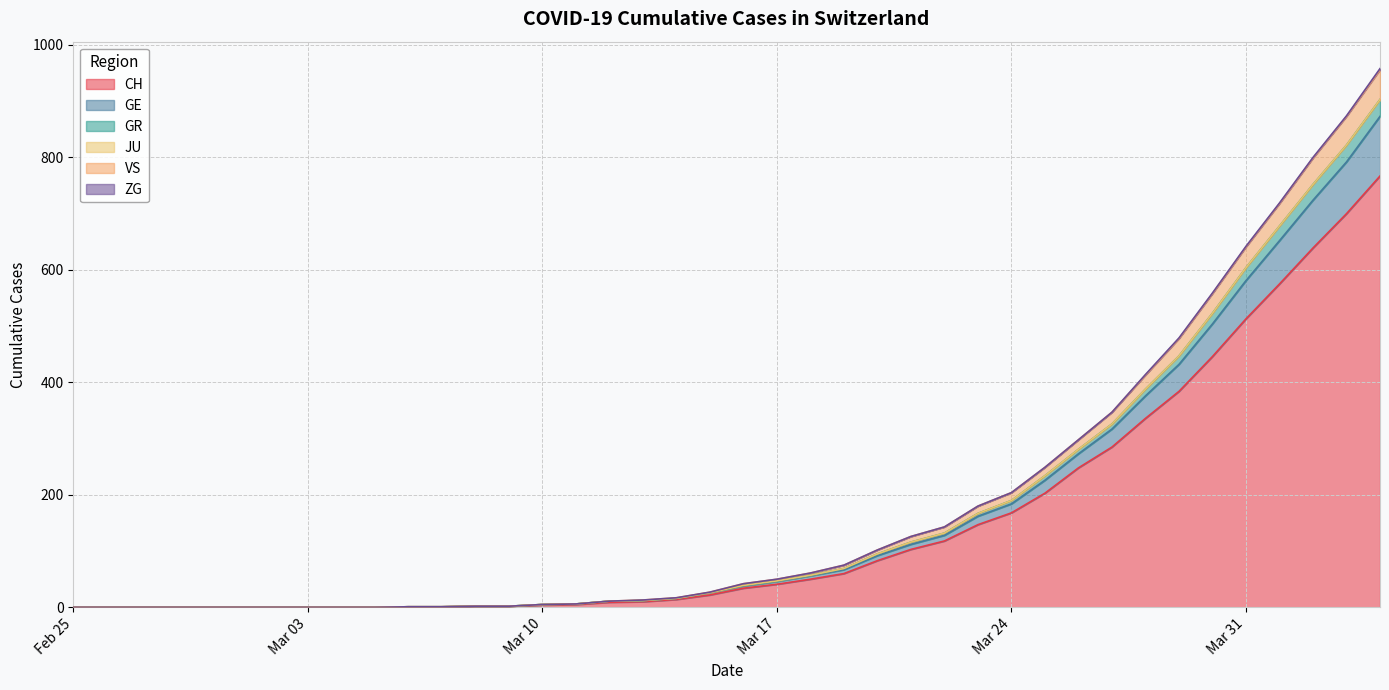

What position from the left is 2020-03-21?

26